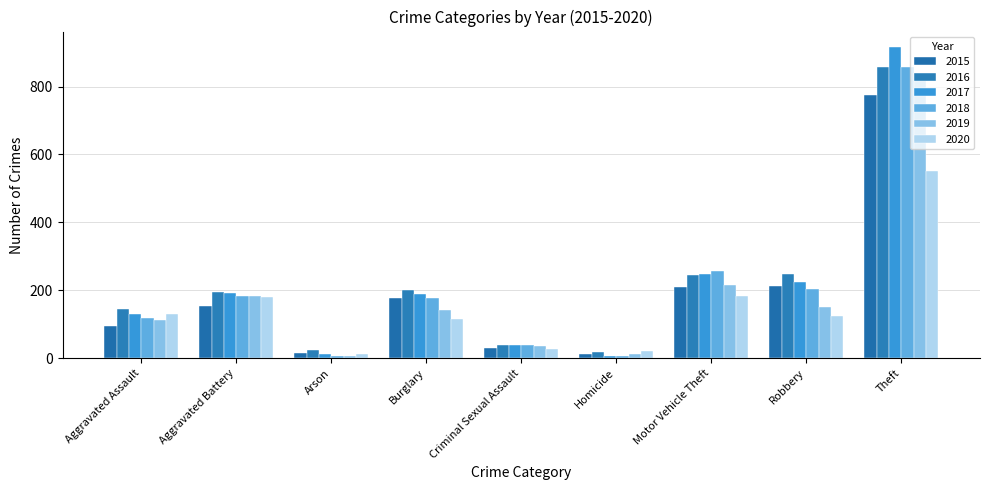

How many values in the 2018 series are below 176?

4